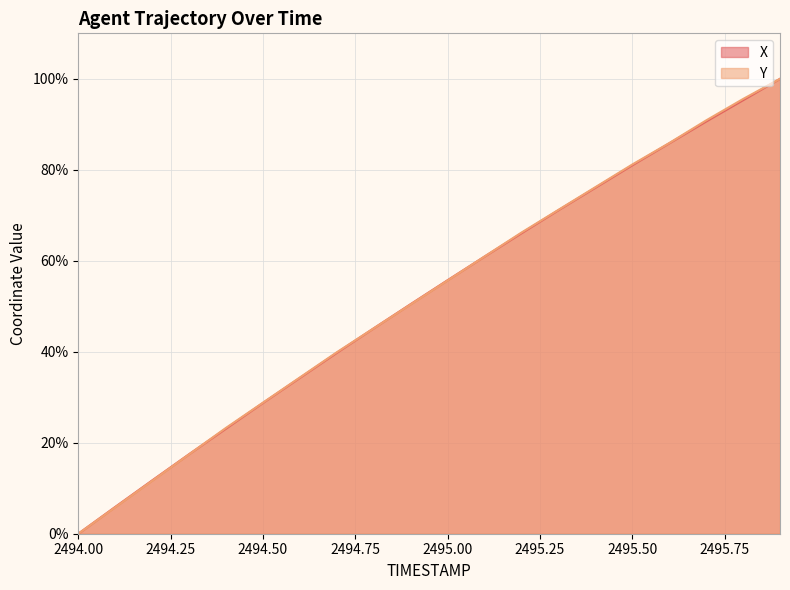

Reading left to right, extract all data points from this chart.

X: 0.0	5.9	11.7	17.5	23.1	28.8	34.3	39.8	45.2	50.5	55.7	60.9	66.1	71.1	76.1	81.0	85.8	90.6	95.3	100.0
Y: 0.0	5.8	11.6	17.5	23.3	28.8	34.3	39.9	45.2	50.4	55.7	60.9	66.2	71.2	76.2	81.2	85.9	90.9	95.6	100.0